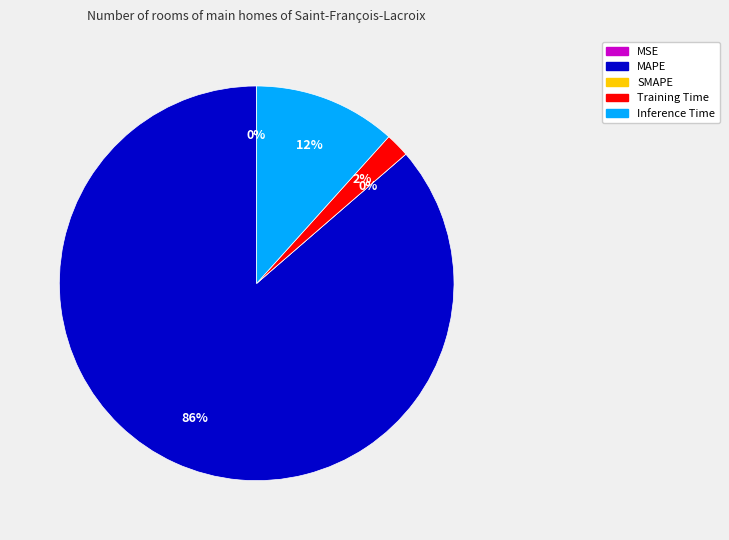

What is the change in value from MAPE to Inference Time?

-5.9